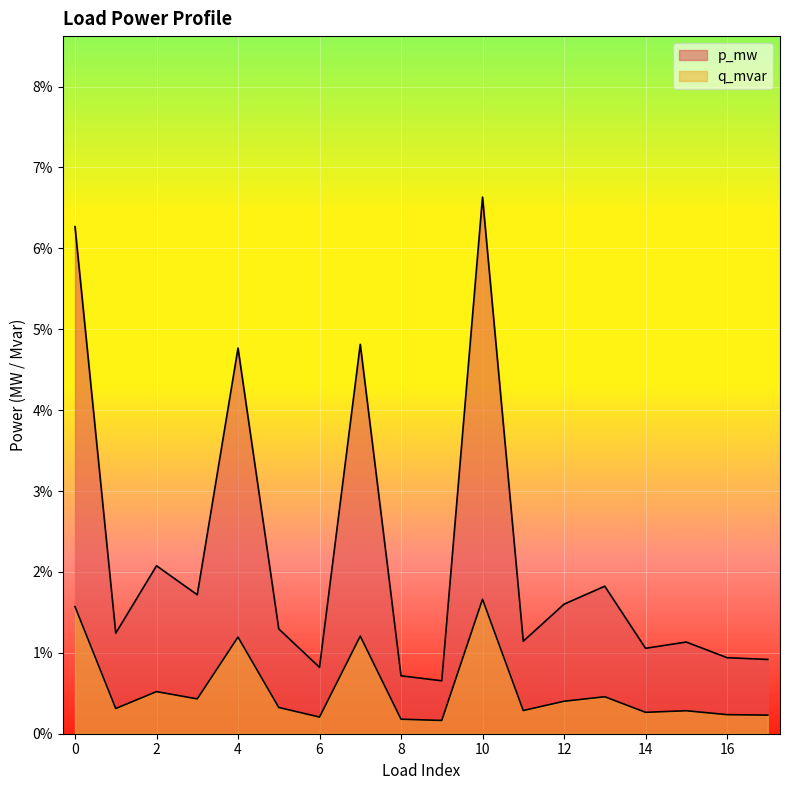

True or false: q_mvar and p_mw cross at least once.

False